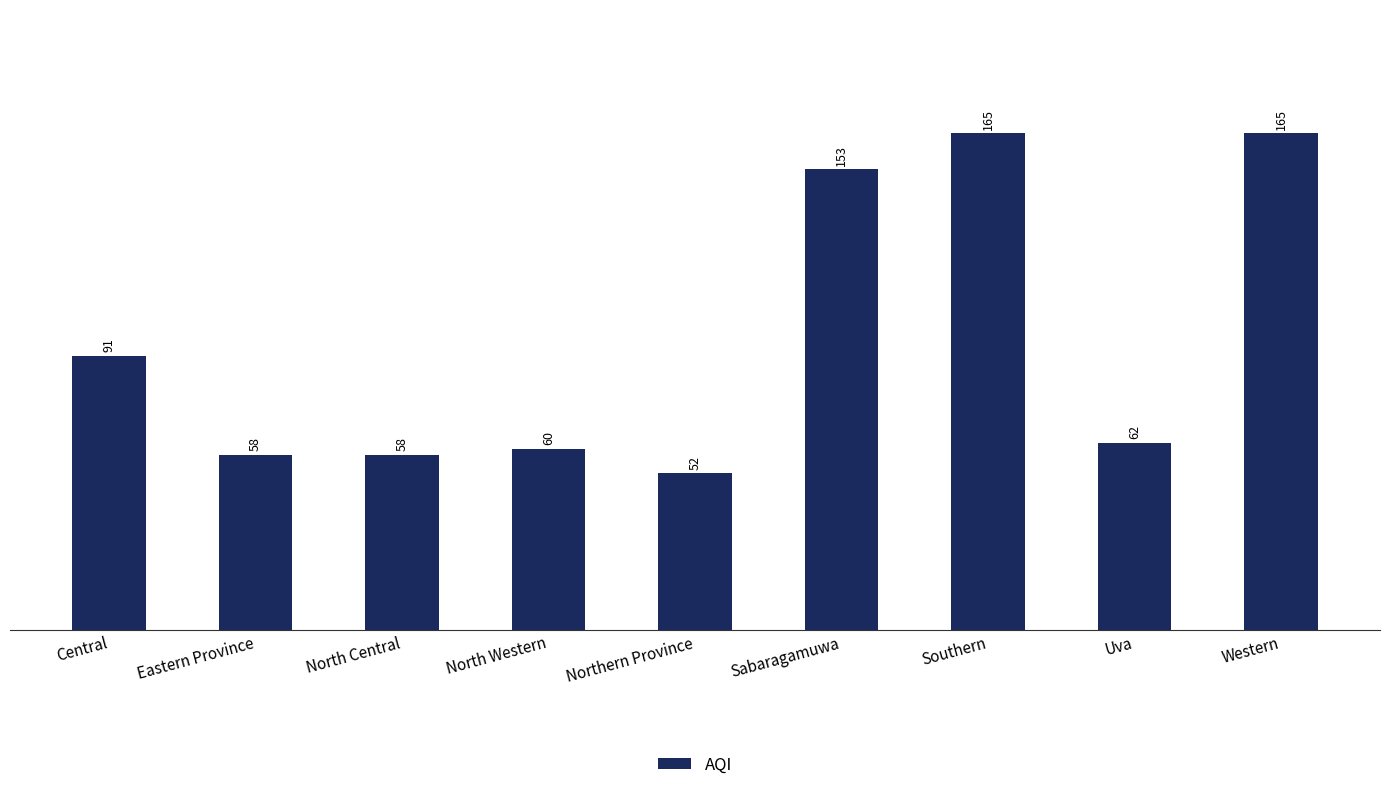

Which has a higher value, Eastern Province or North Western?

North Western